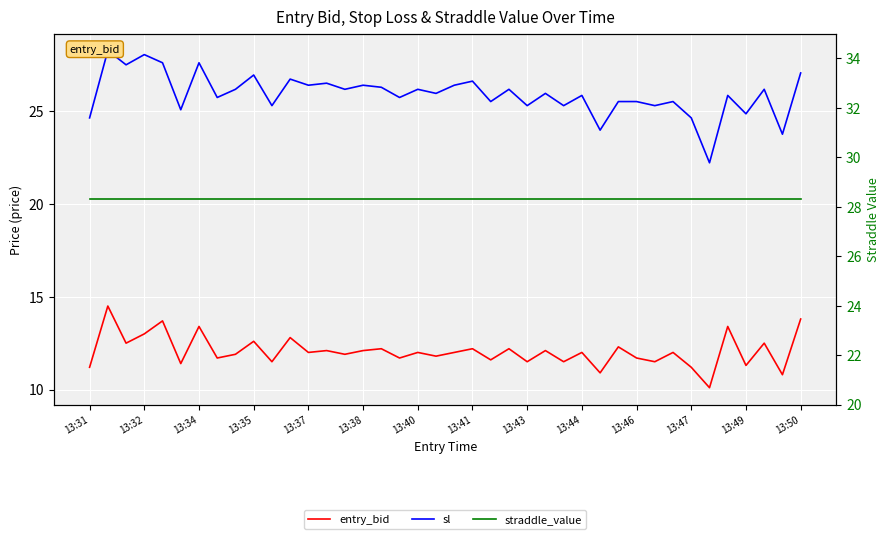

Between 18 and 23, which series saw the biggest shift?

entry_bid